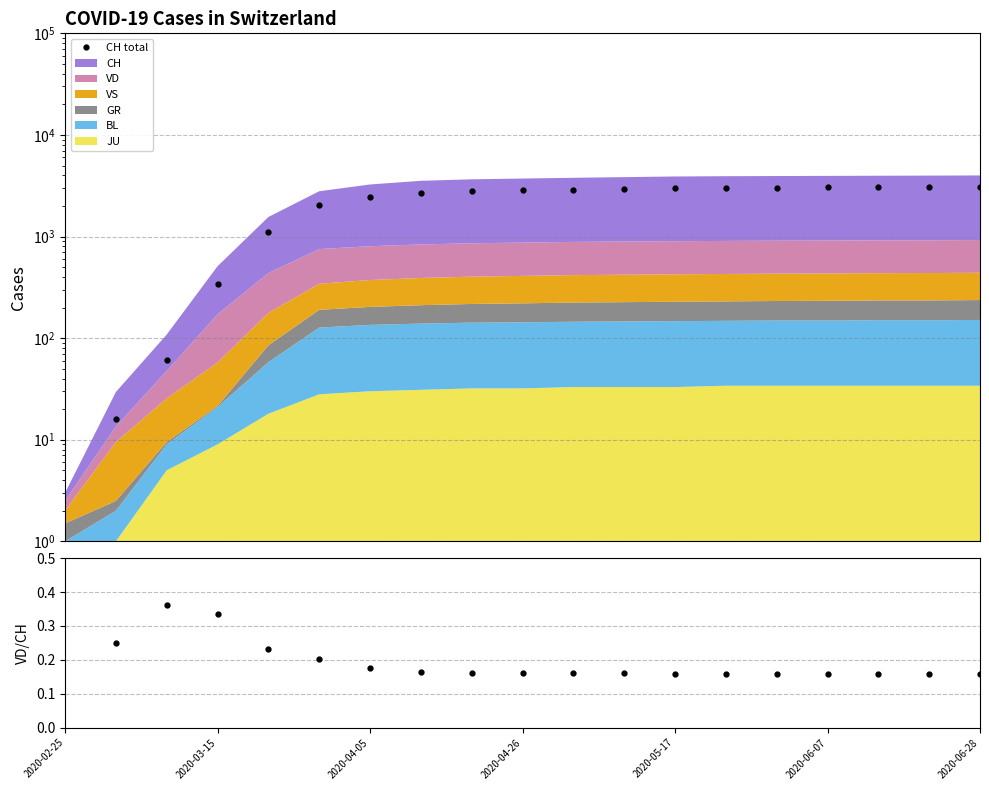

How many lines are shown in the chart?

1